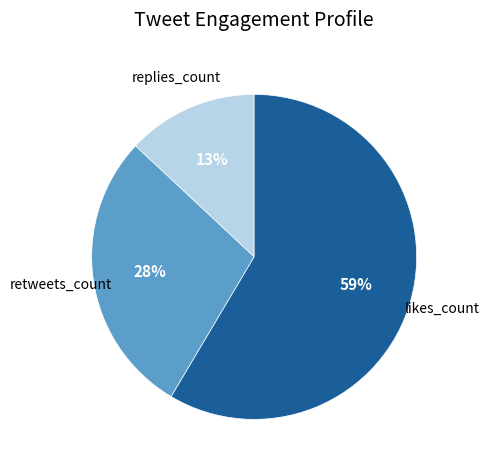

Does any single category account for the majority?

Yes